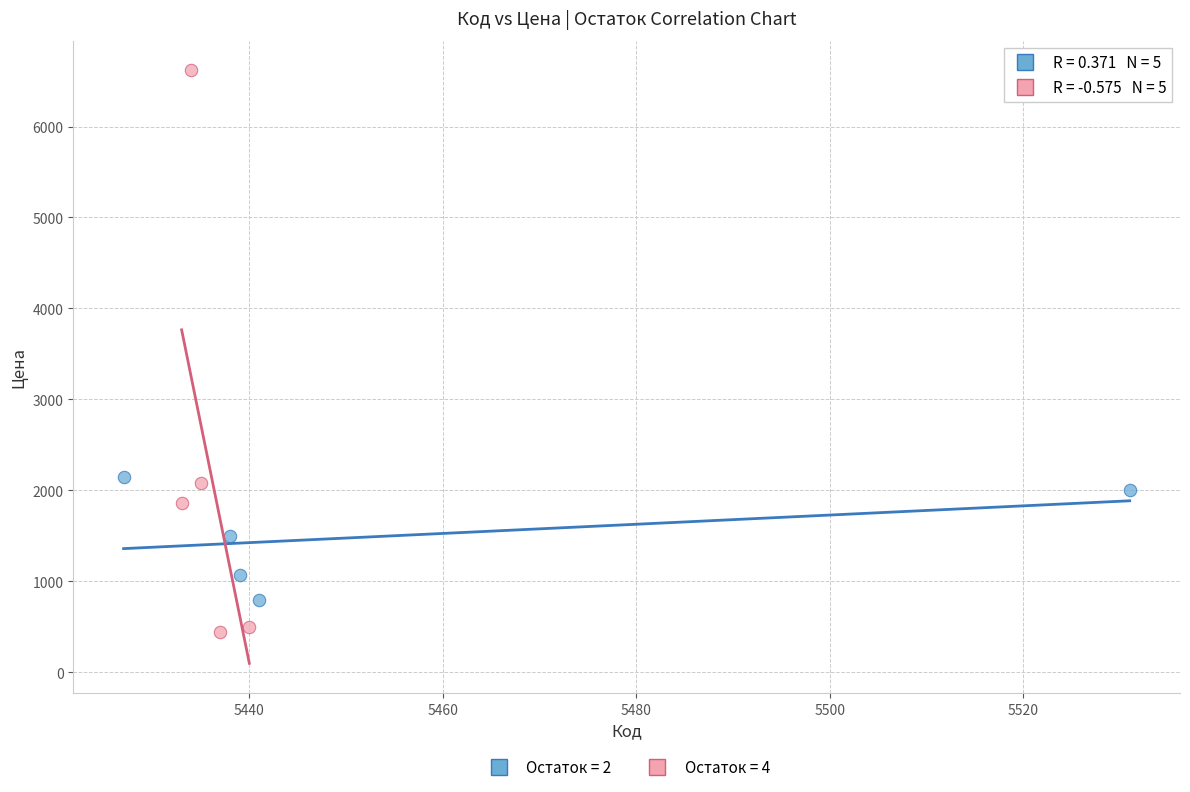

Which series contains the lowest Y value?

Остаток = 4